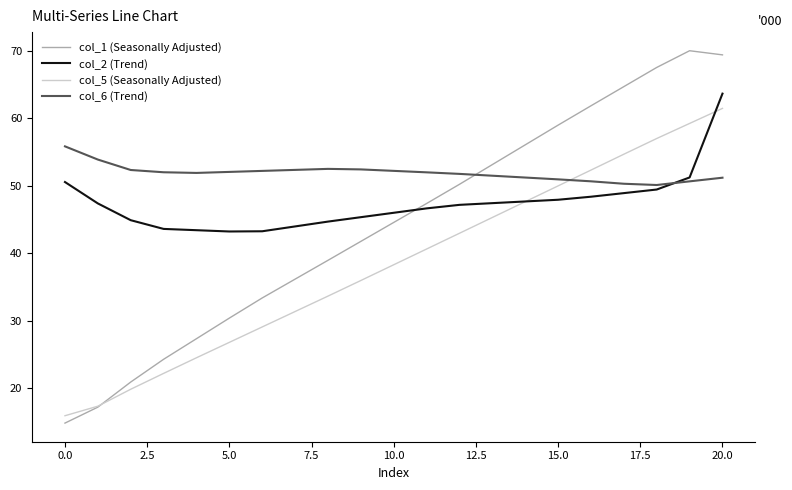

Which series has the widest spread of values?

col_1 (Seasonally Adjusted)